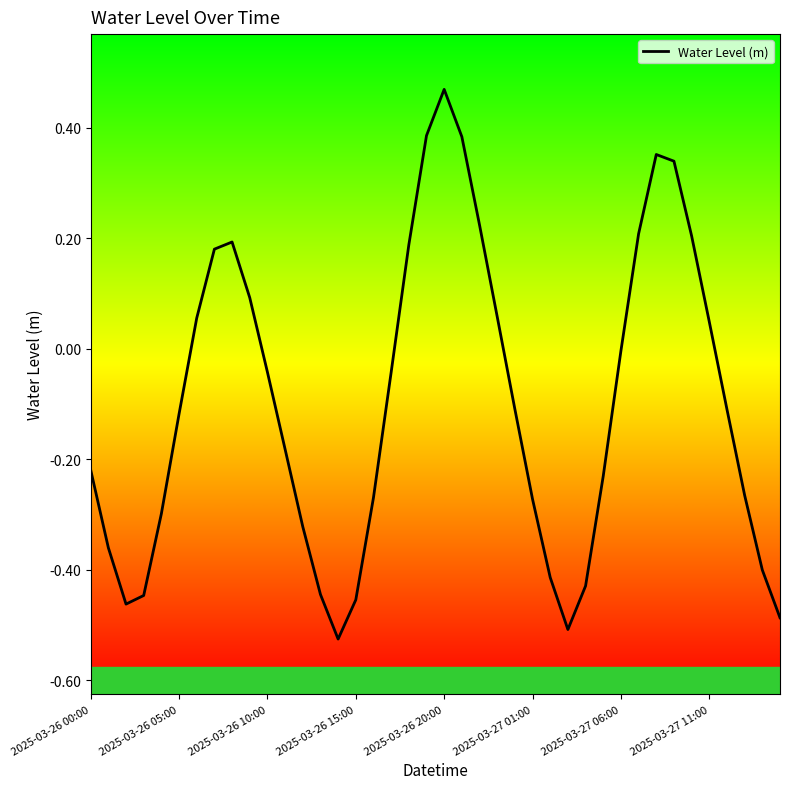

What is the minimum value shown in the chart?

-0.5